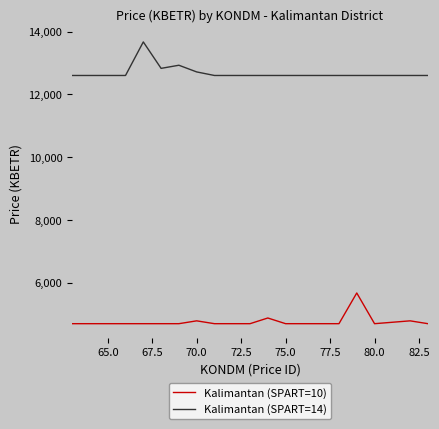

Rank the series by their average value, from lowest to highest.

Kalimantan (SPART=10), Kalimantan (SPART=14)